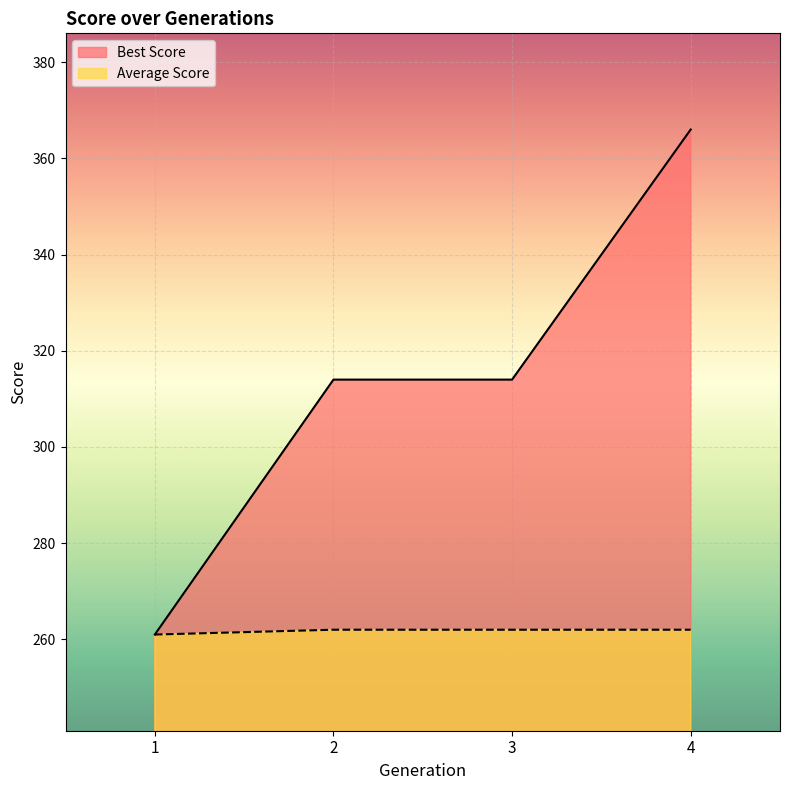

The value of Average Score at 3 is 397. True or false?

False